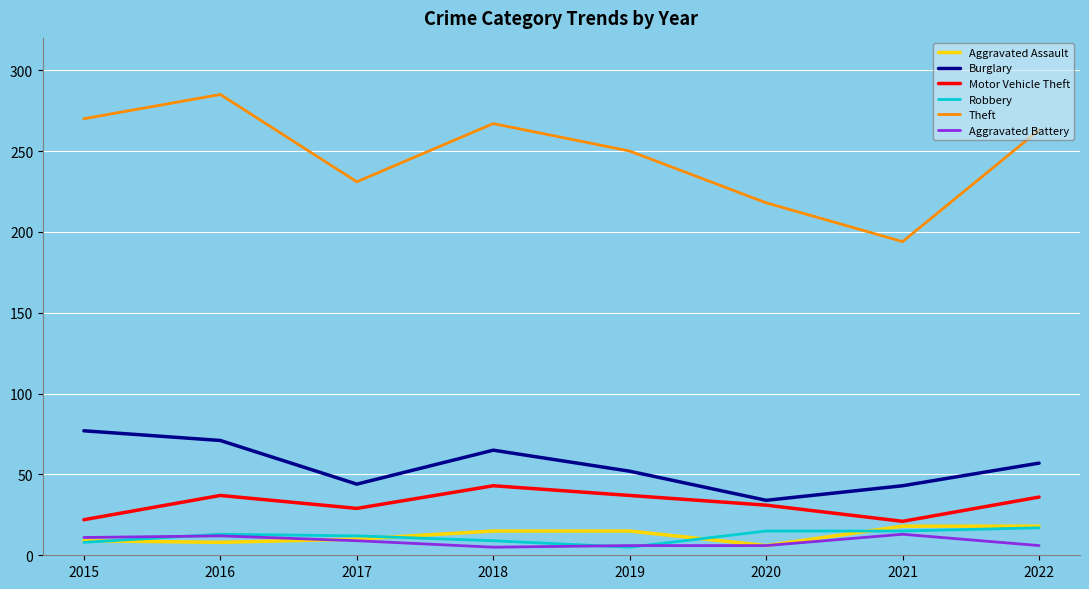

What value does the Theft series have at 2021?

194